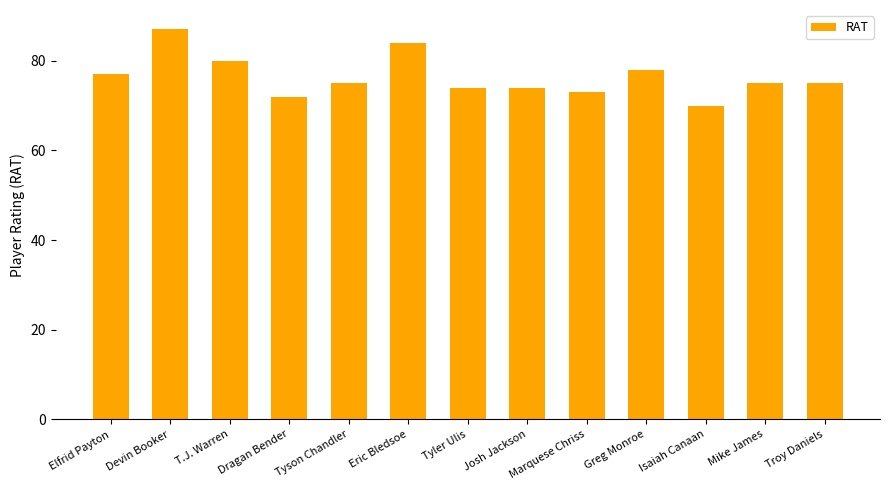

What is the change in value from Eric Bledsoe to Tyler Ulis?

-10